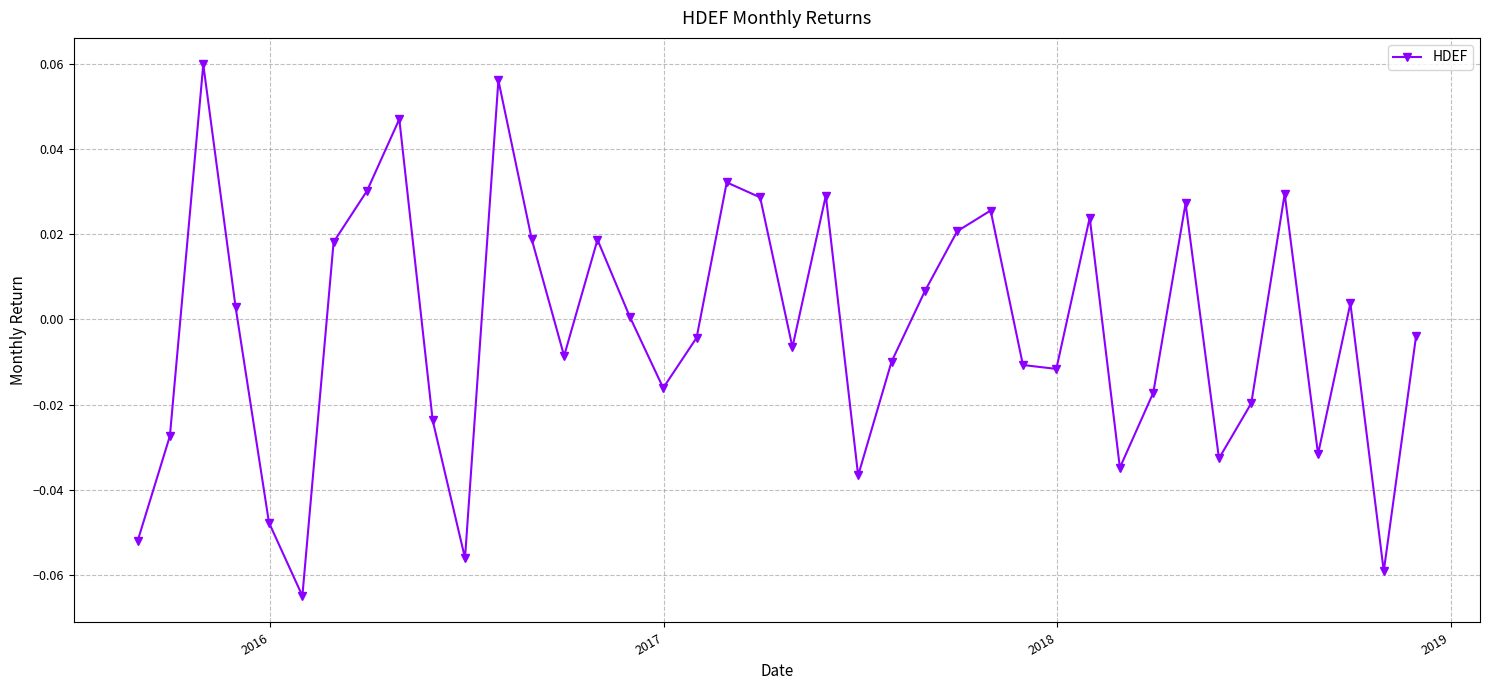

How many interior local peaks (higher than both neighbors) does the data have?

11